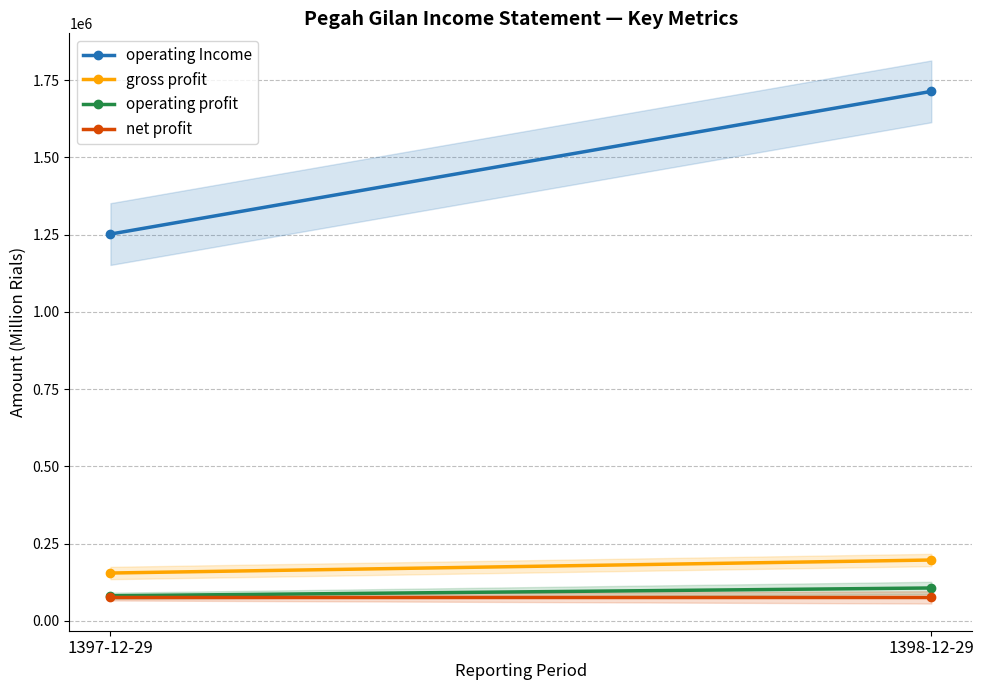

What is the minimum value for Net Profit?

75603